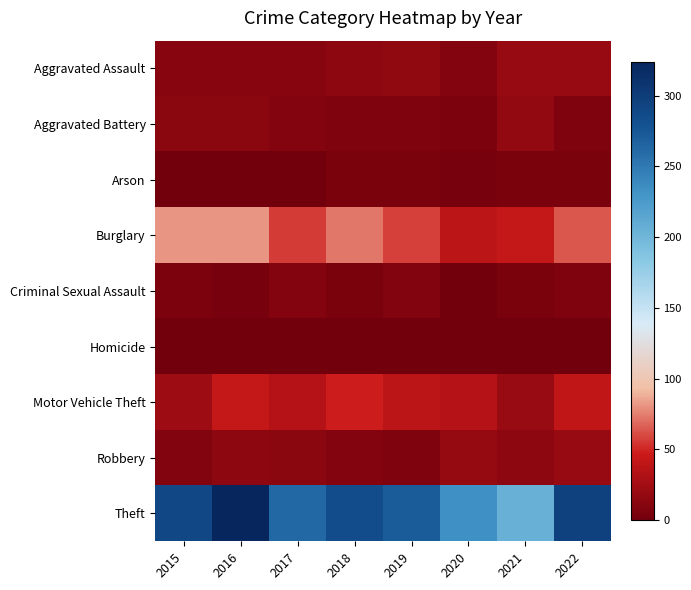

Reading right to left, what are all the values shown in this chart?

Aggravated Assault: 2022=20	2021=19	2020=9	2019=16	2018=15	2017=11	2016=11	2015=11
Aggravated Battery: 2022=7	2021=17	2020=6	2019=7	2018=7	2017=9	2016=13	2015=13
Arson: 2022=4	2021=4	2020=3	2019=4	2018=4	2017=1	2016=0	2015=1
Burglary: 2022=64	2021=43	2020=39	2019=57	2018=73	2017=56	2016=82	2015=81
Criminal Sexual Assault: 2022=7	2021=4	2020=1	2019=8	2018=4	2017=9	2016=3	2015=6
Homicide: 2022=0	2021=0	2020=1	2019=0	2018=0	2017=1	2016=1	2015=0
Motor Vehicle Theft: 2022=41	2021=21	2020=35	2019=38	2018=48	2017=35	2016=42	2015=24
Robbery: 2022=19	2021=15	2020=18	2019=7	2018=9	2017=13	2016=14	2015=8
Theft: 2022=296	2021=206	2020=233	2019=271	2018=286	2017=263	2016=324	2015=290